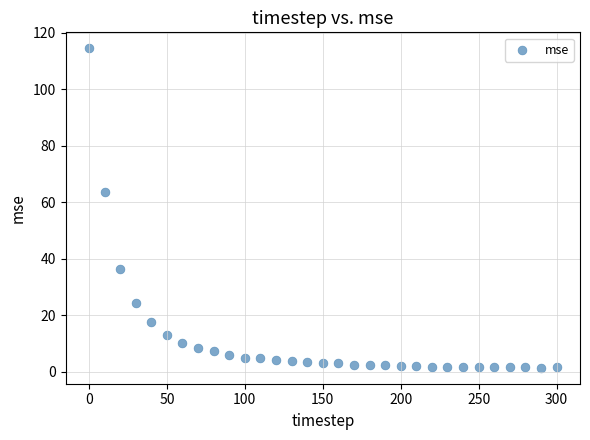

What is the range of Y values (max minus min)?

113.1